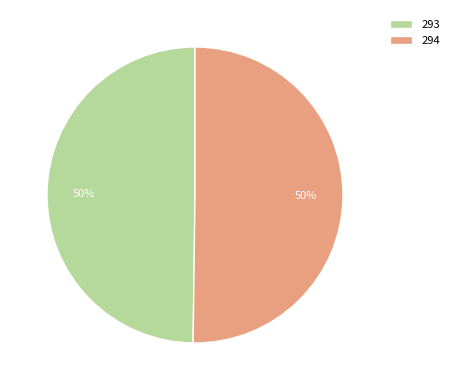

To the nearest percent, what is the average slice percentage?

50%